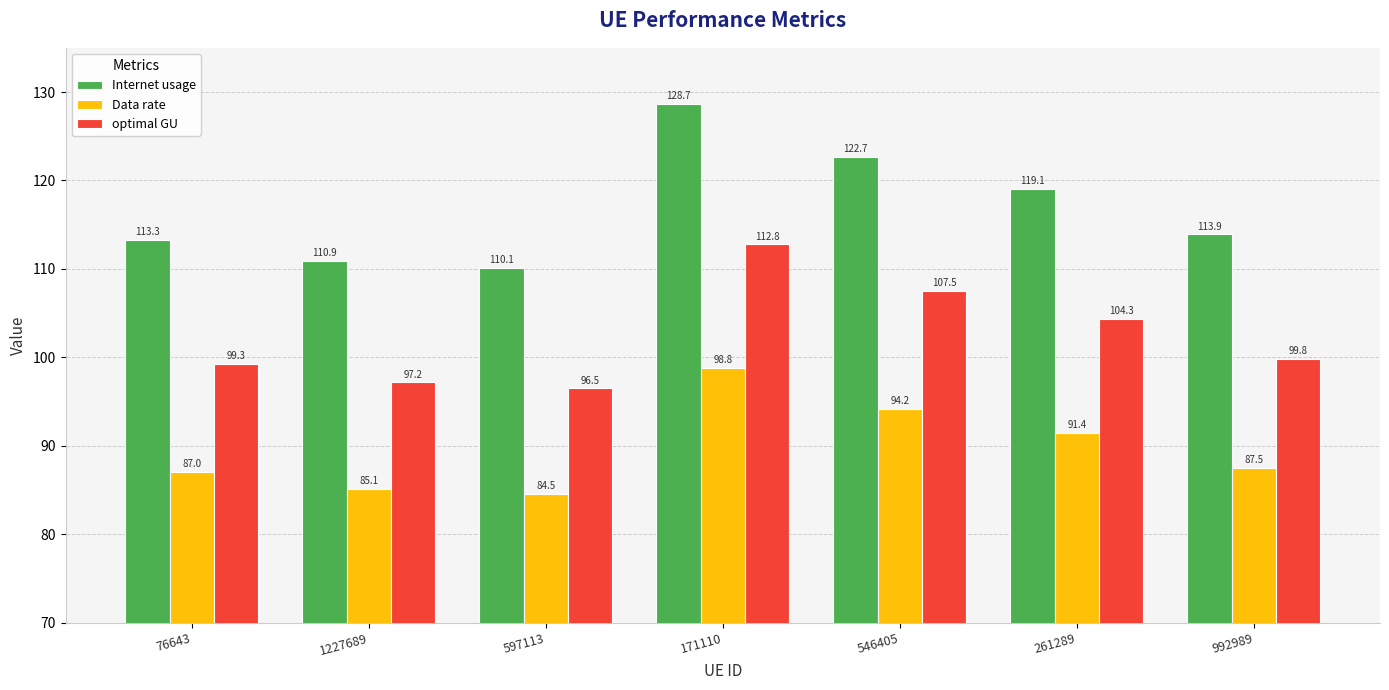

Which series has the largest total across all categories?

Internet usage